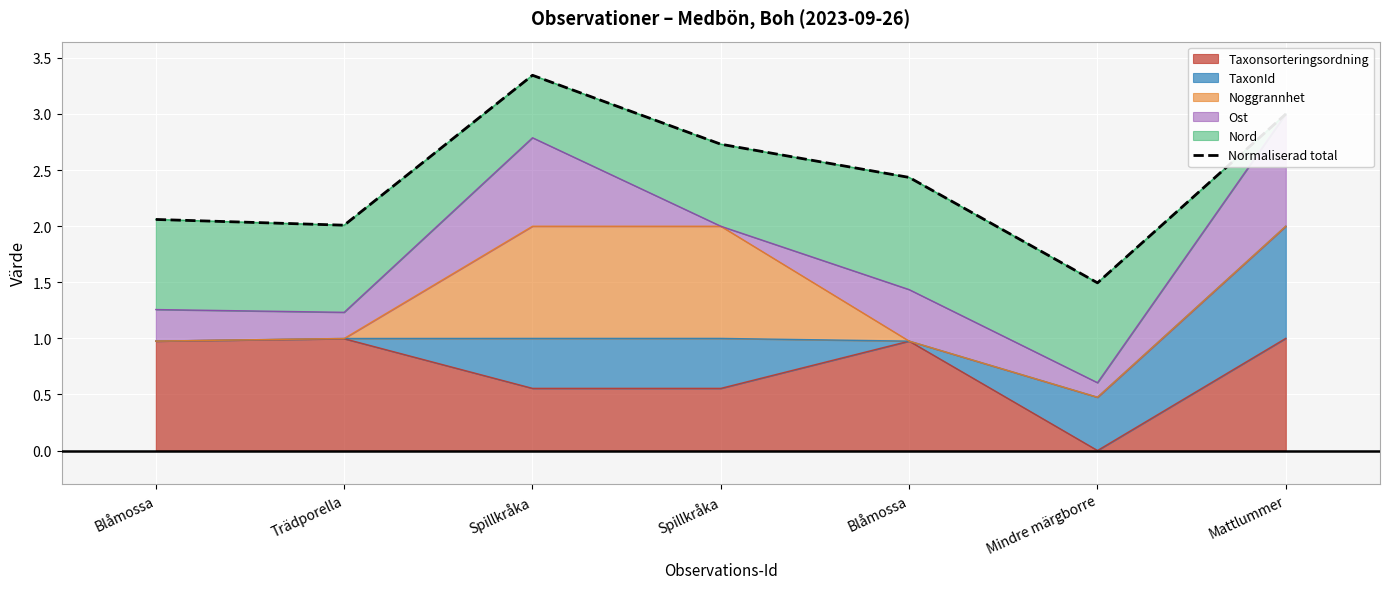

What is the minimum value shown in the chart?

1.5